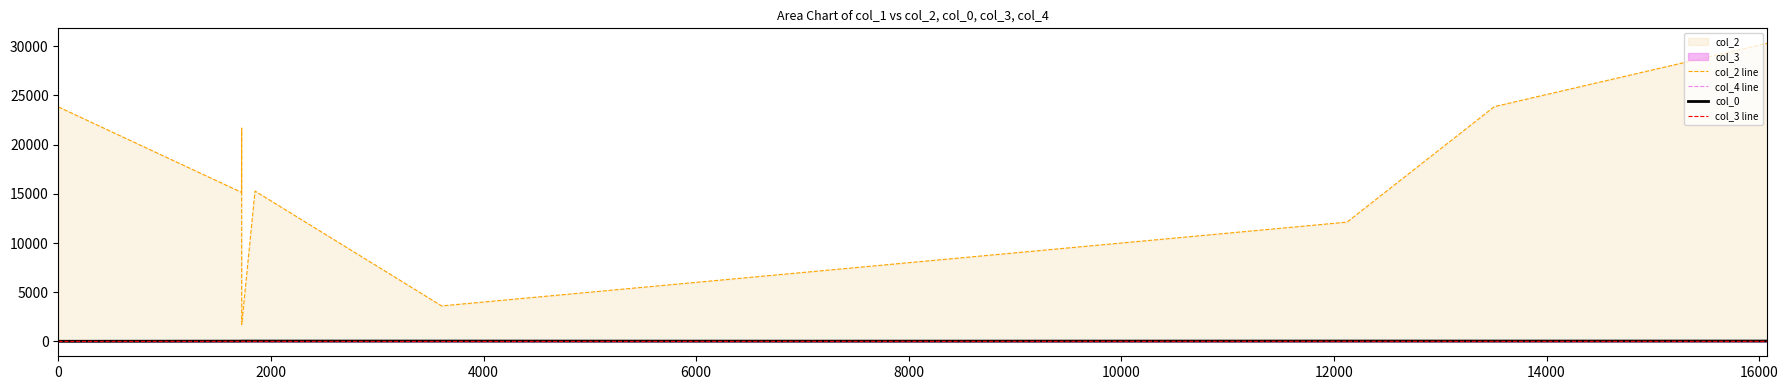

True or false: col_0 and col_3 line intersect in this chart.

False